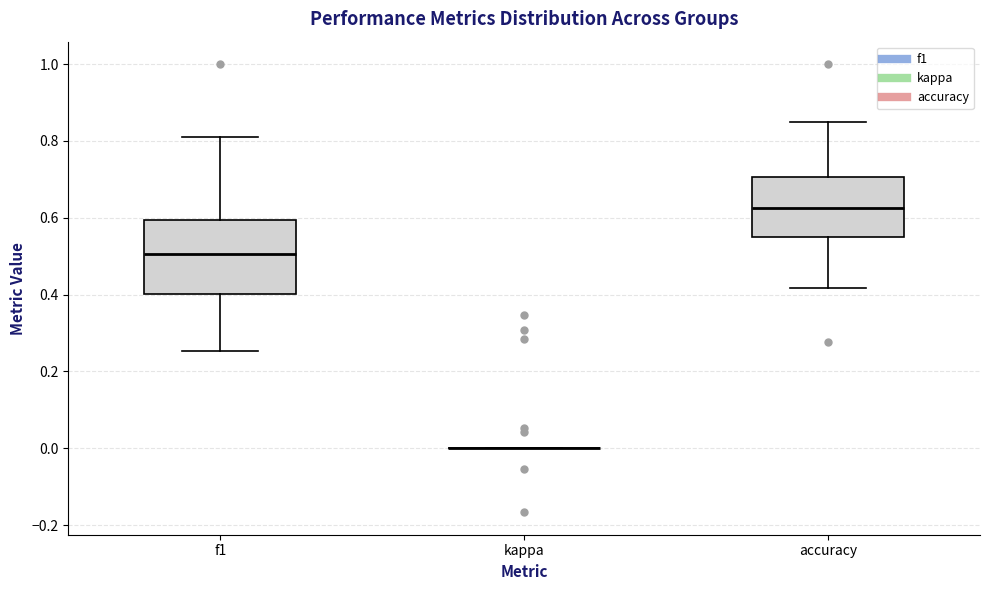

Reading left to right, transcribe this box plot: for each box, give where its median line is, the range the box spans, and where its two whiskers end, as read against the y-axis. The values are not printed on the chart, so give them approximately, as read against the axis.

f1: median 0.50, box 0.40 to 0.60, whiskers 0.26 to 0.82
kappa: box collapsed to a line at 0.00, whiskers 0.00 to 0.00
accuracy: median 0.62, box 0.56 to 0.70, whiskers 0.42 to 0.86